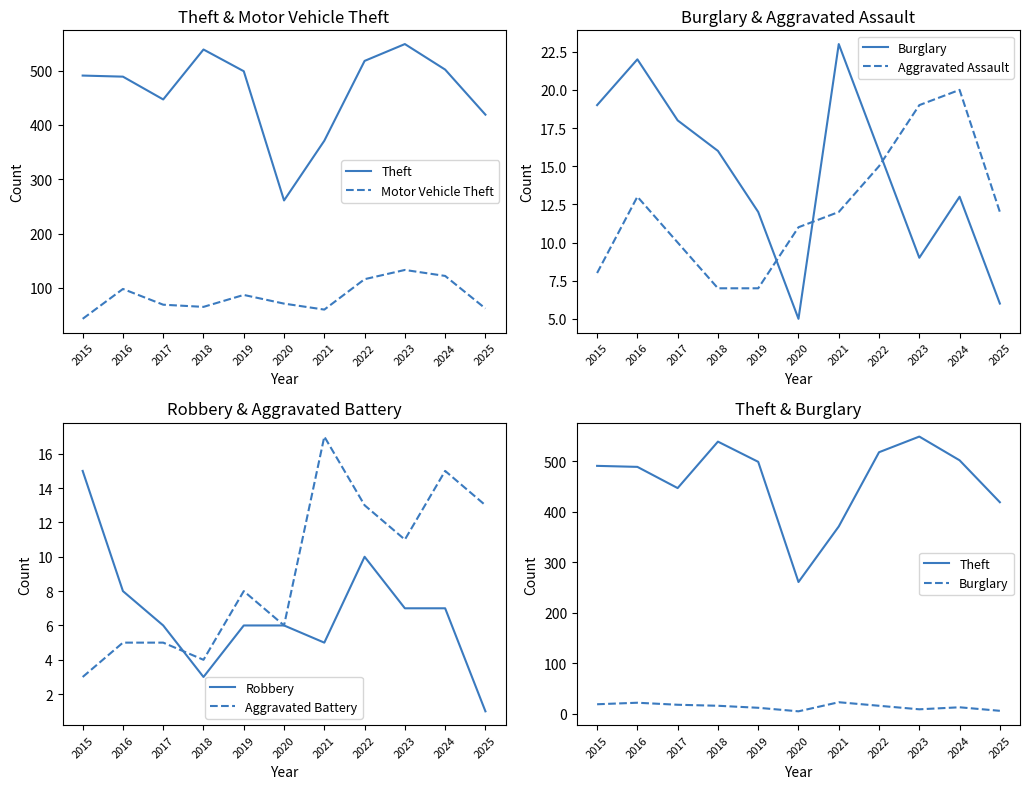

What are all the series names shown in the legend?

Theft, Motor Vehicle Theft, Burglary, Aggravated Assault, Robbery, Aggravated Battery